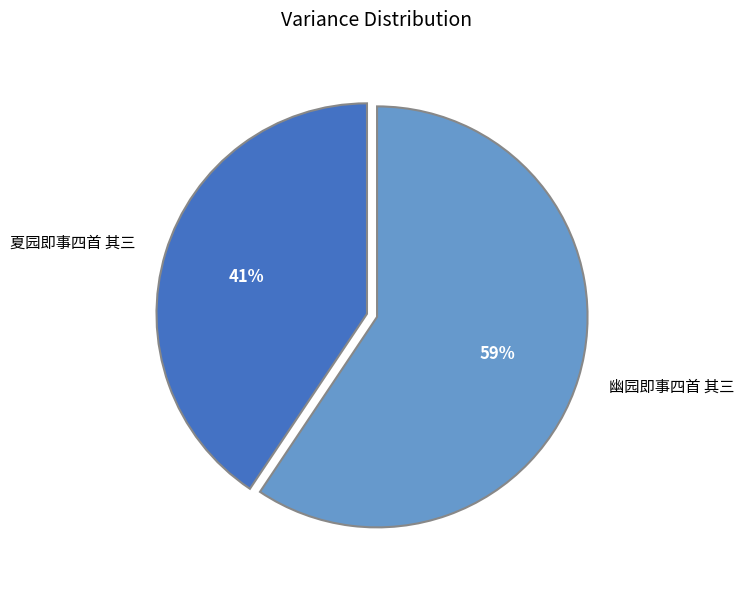

The 幽园即事四首 其三 slice represents 59% of the pie. True or false?

True